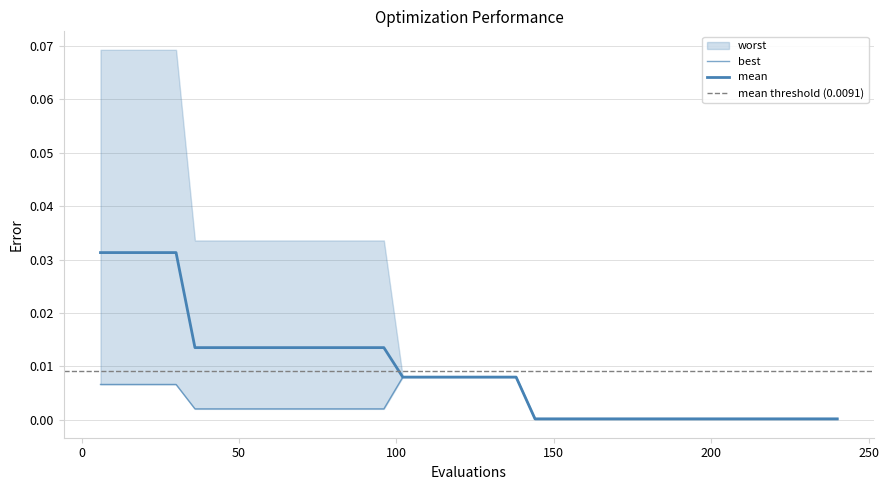

True or false: best and mean intersect in this chart.

False